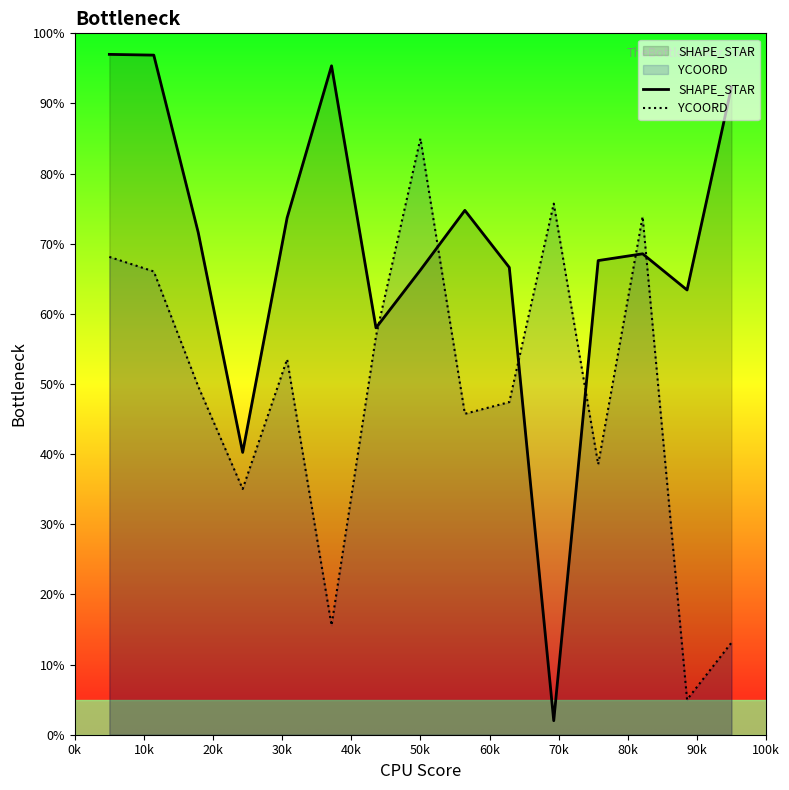

Which series ends up on top after the final intersection of YCOORD and SHAPE_STAR?

SHAPE_STAR